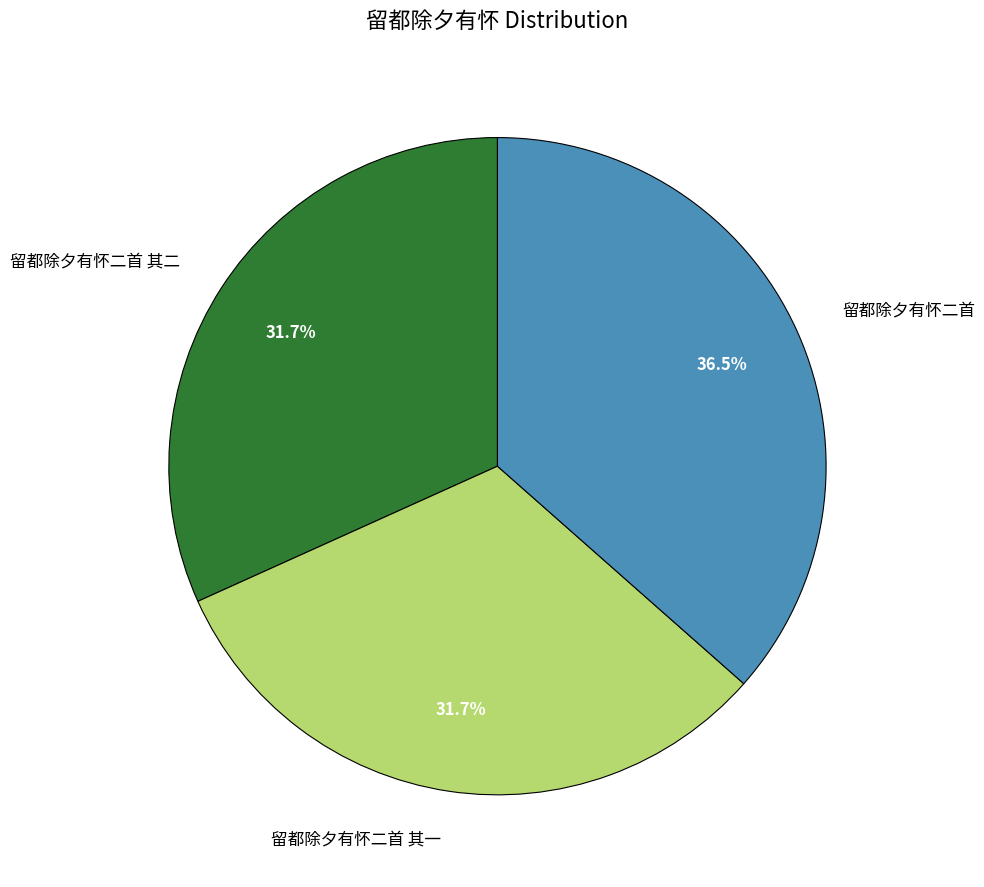

Does any single category account for the majority?

No